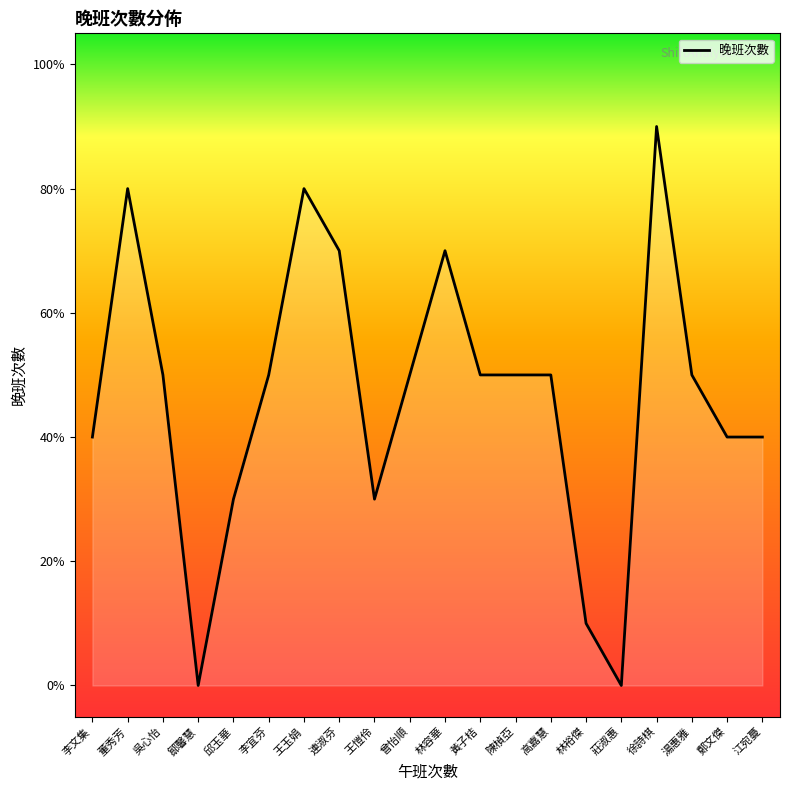

Is this an area chart (filled region under the line)?

Yes